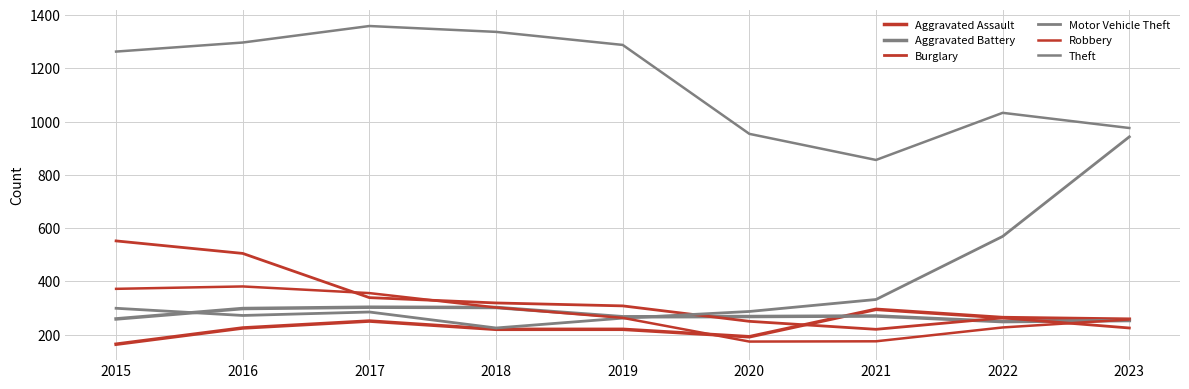

What is the total value across all series at 2016?

2978